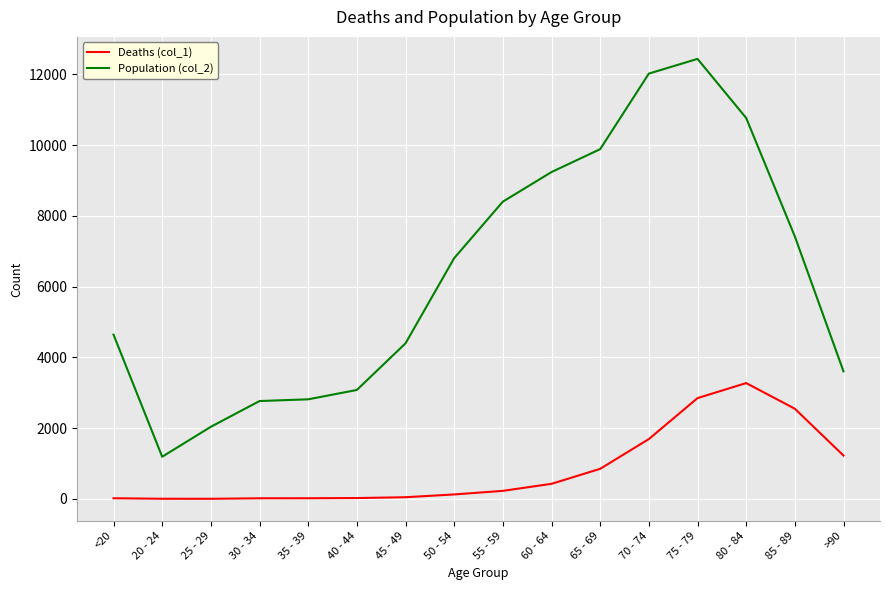

At which label is Population (col_2) closest to 6812?

50 - 54